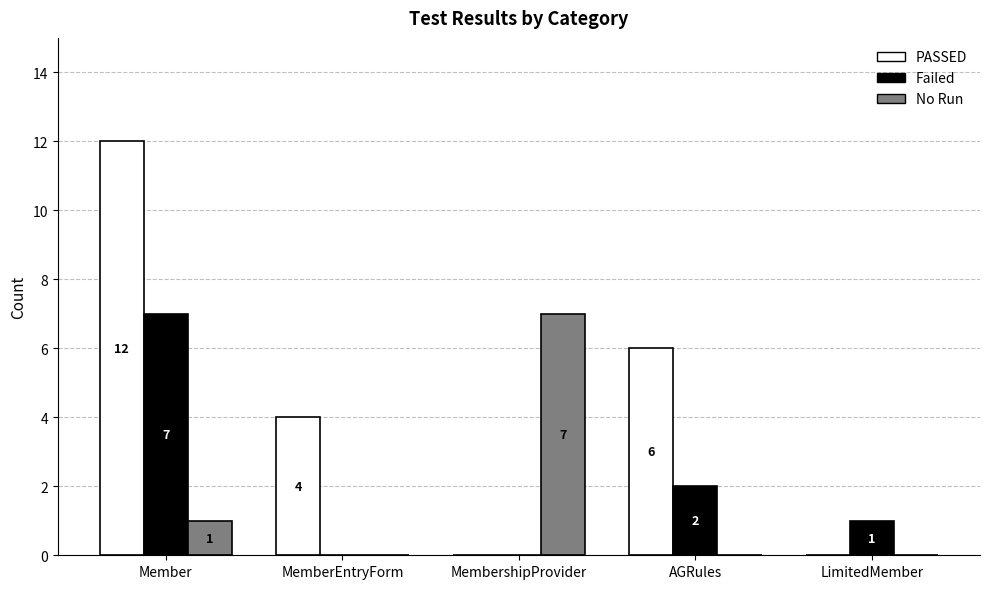

Which label corresponds to the largest value in the chart?

Member